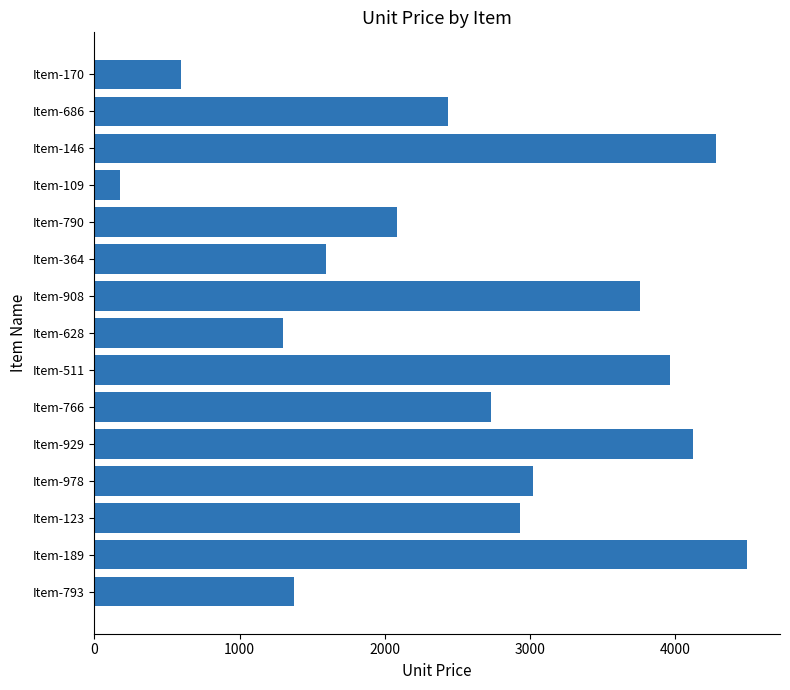

Between Item-364 and Item-929, which is larger?

Item-929